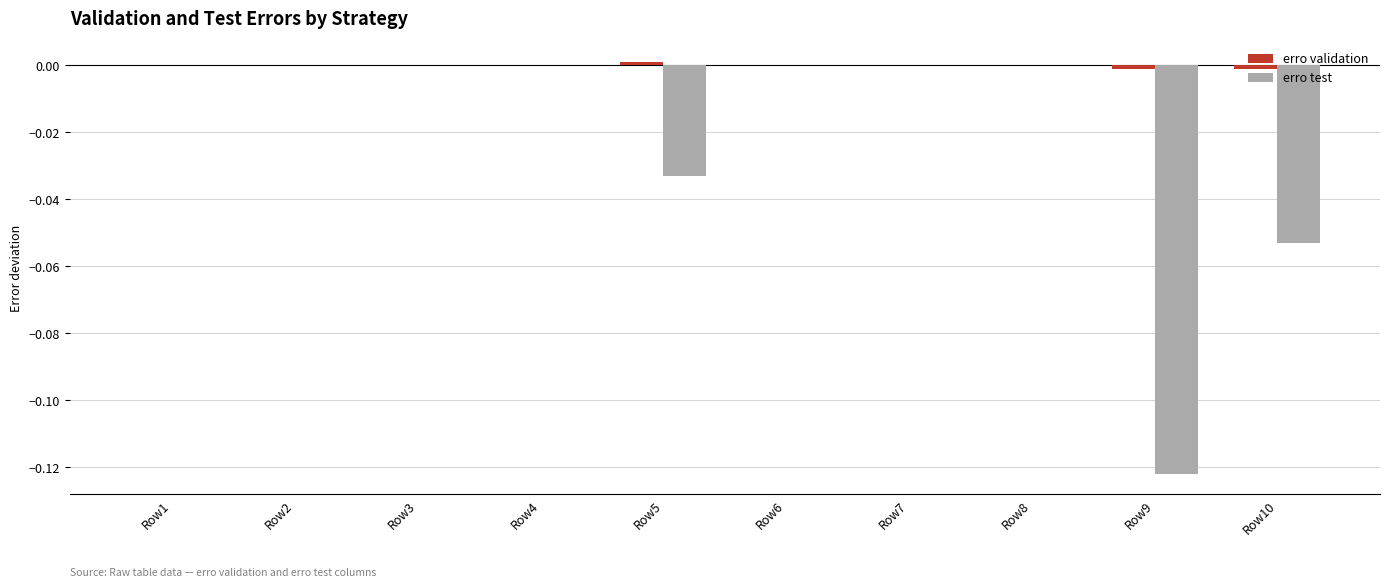

Which series changed the most between Row8 and Row9?

erro test